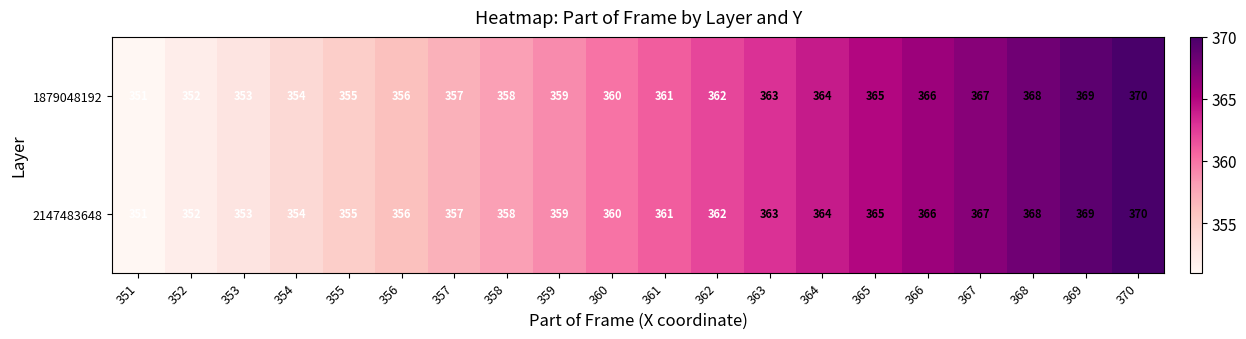

How many data points does each series have?

20